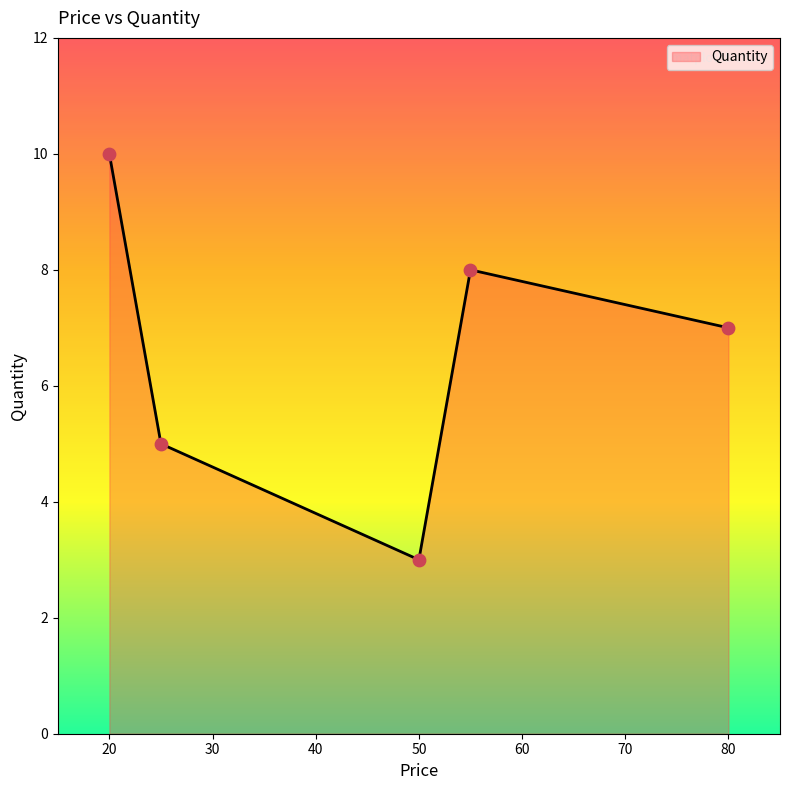

What is the difference between the maximum and minimum values?

7